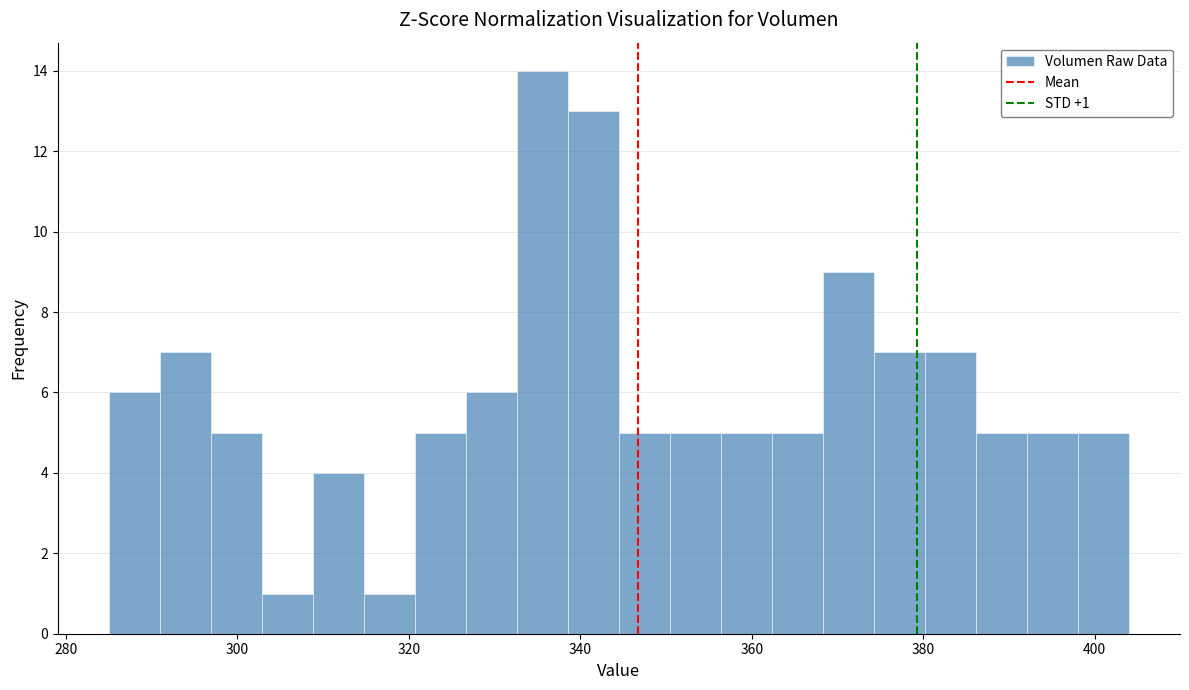

Read against the x-axis, roughly where is the centre of the tallest bar?

336